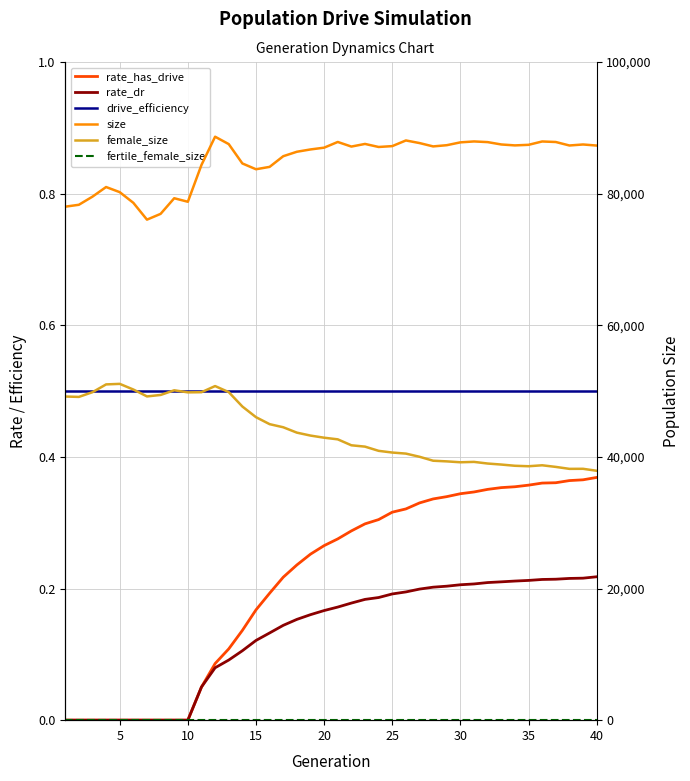

How many lines are shown in the chart?

6